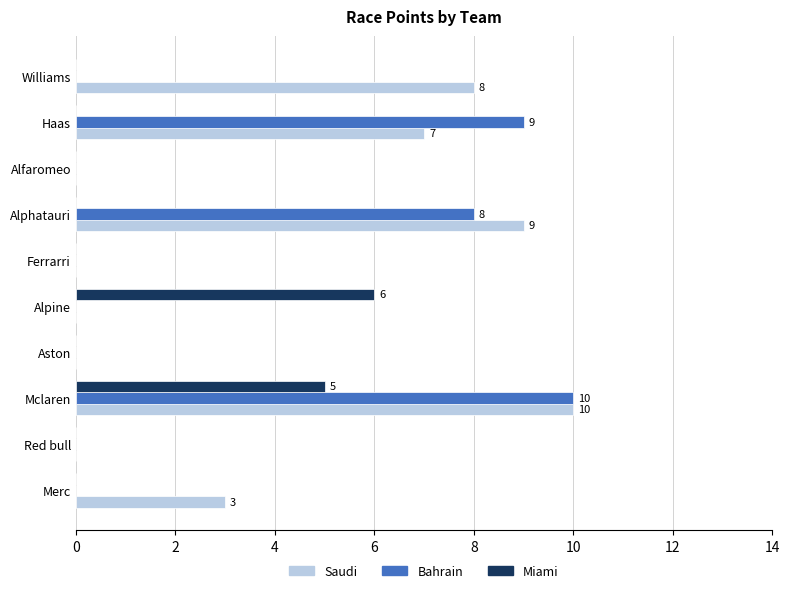

The value of Bahrain at Alphatauri is 4. True or false?

False